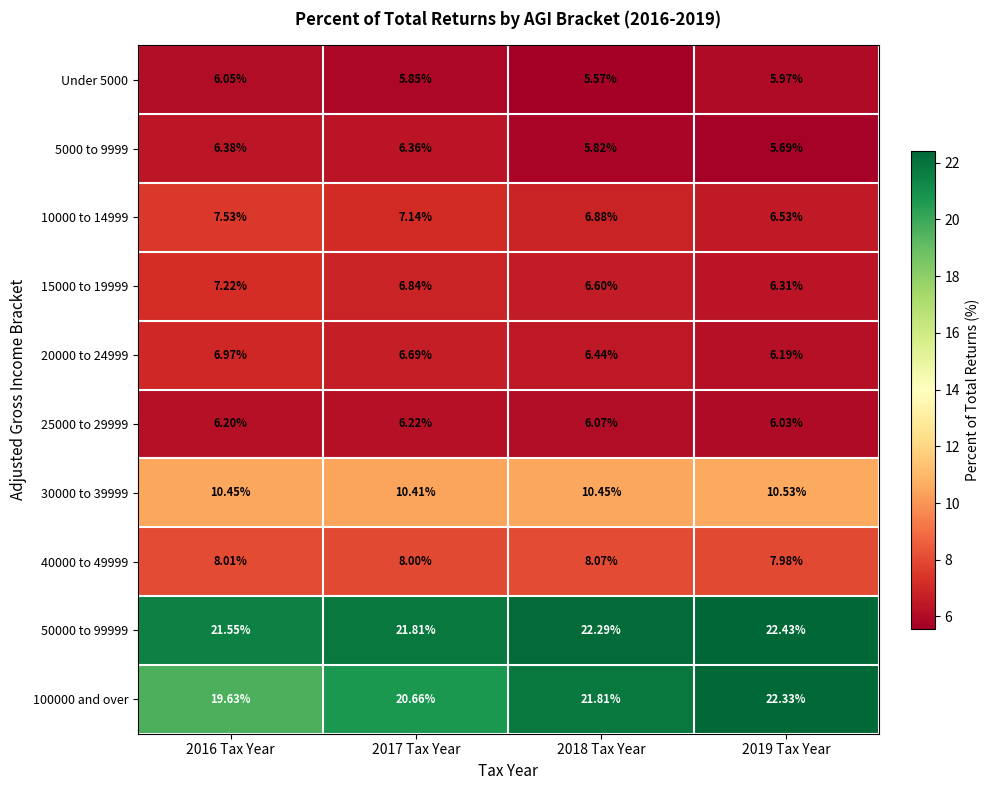

Is the value of 40000 to 49999 at 2019 Tax Year greater than the value of Under 5000 at 2018 Tax Year?

Yes